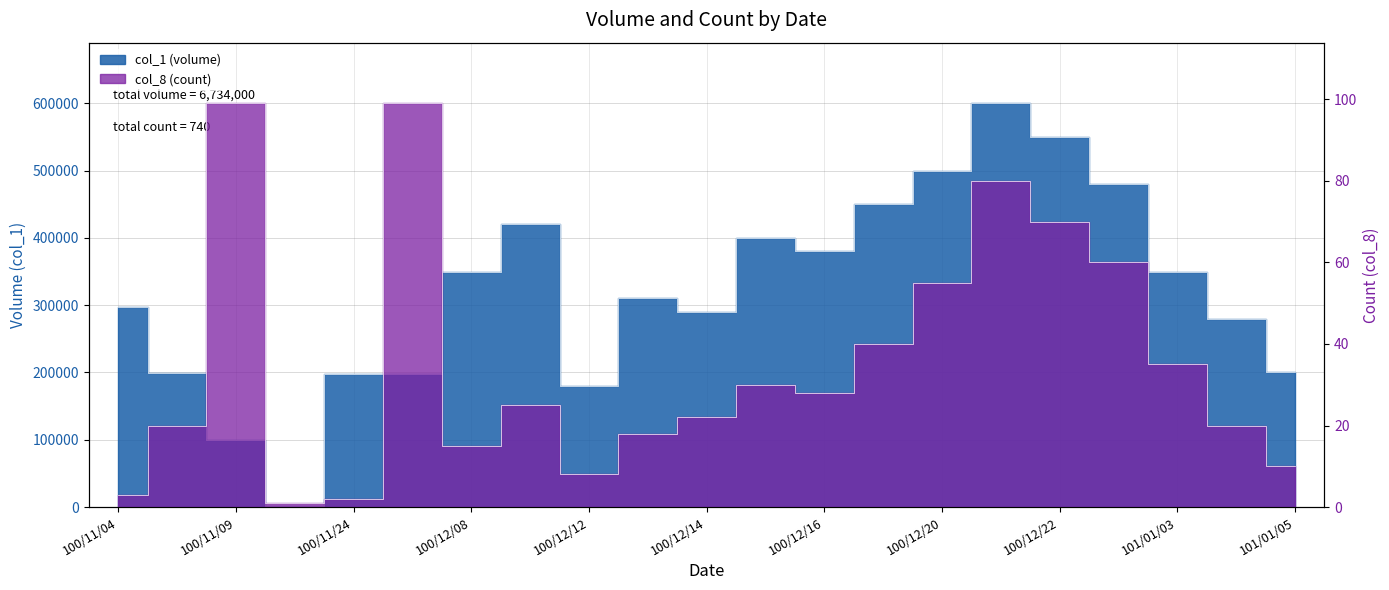

Reading left to right, what are all the values shown in this chart?

col_1 (volume): 297000	199000	100000	2000	198000	198000	350000	420000	180000	310000	290000	400000	380000	450000	500000	600000	550000	480000	350000	280000	200000
col_8 (count): 3	20	99	1	2	99	15	25	8	18	22	30	28	40	55	80	70	60	35	20	10